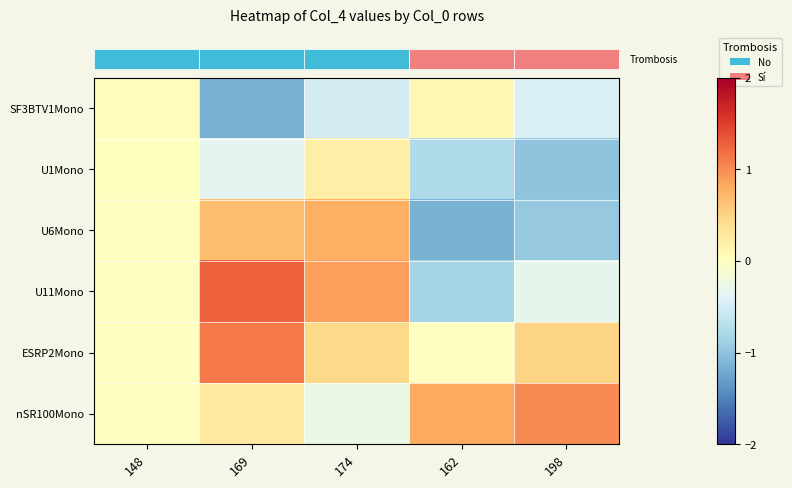

What is the maximum value shown in the chart?

1.3